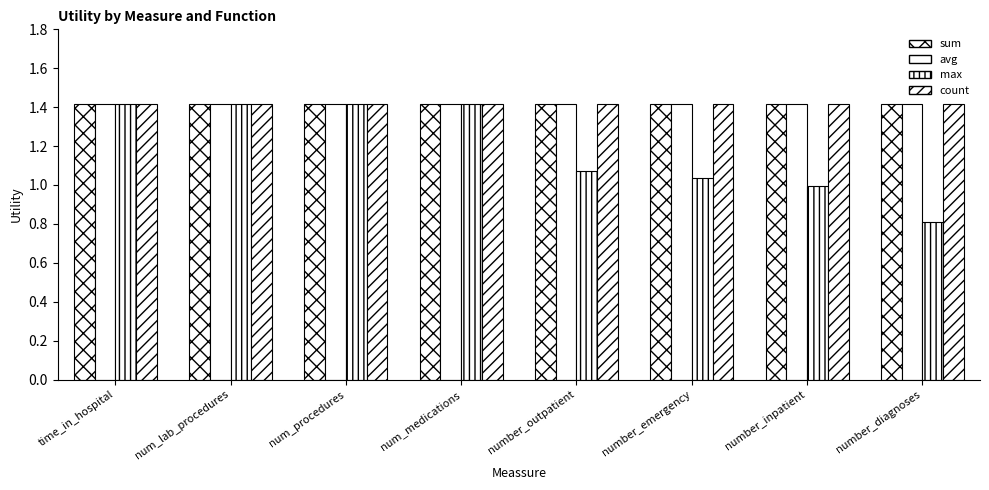

Reading left to right, transcribe all the data shown in this chart.

sum: 1.4	1.4	1.4	1.4	1.4	1.4	1.4	1.4
avg: 1.4	1.4	1.4	1.4	1.4	1.4	1.4	1.4
max: 1.4	1.4	1.4	1.4	1.1	1.0	1.0	0.8
count: 1.4	1.4	1.4	1.4	1.4	1.4	1.4	1.4